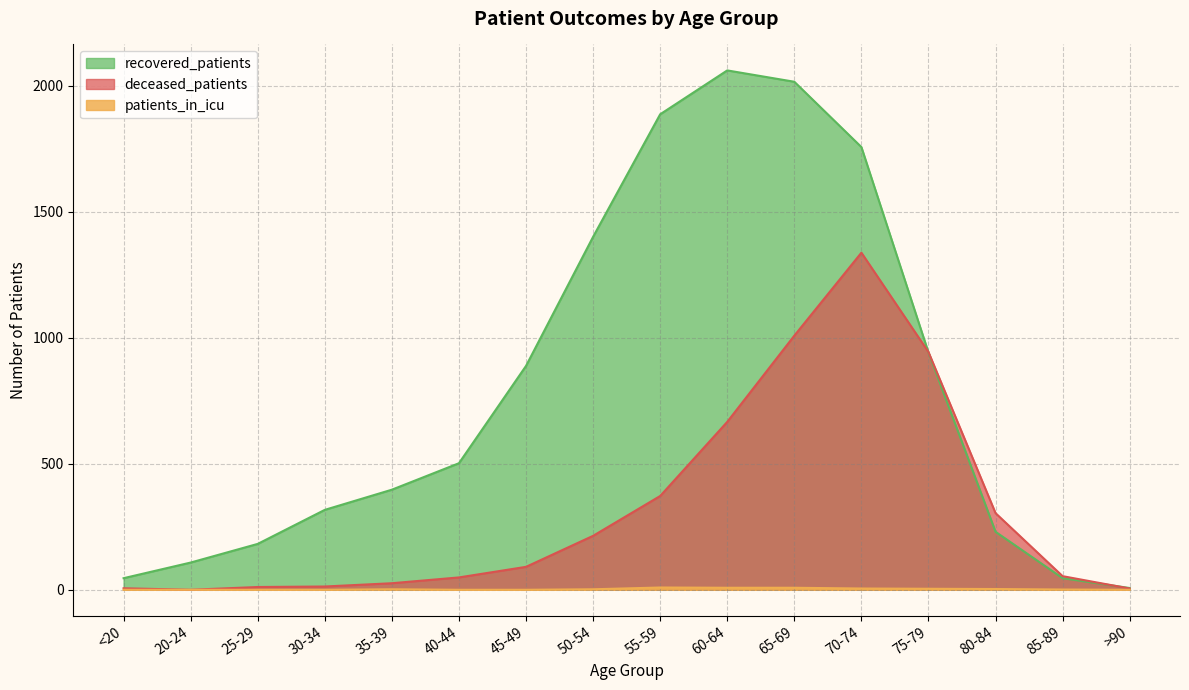

At which category is the sum across all series the highest?

70-74